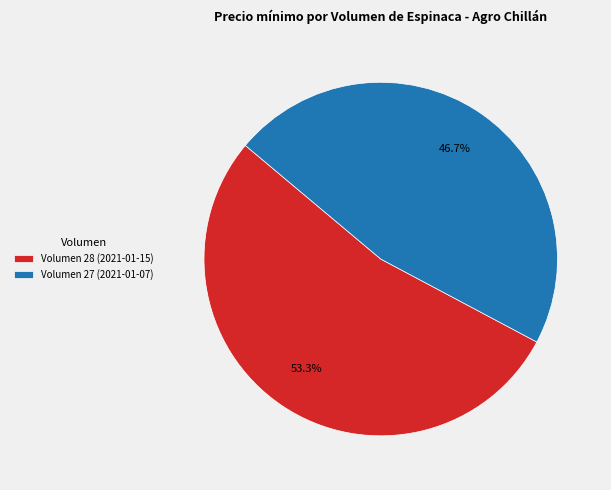

True or false: Volumen 27 (2021-01-07) accounts for 54% of the total.

False